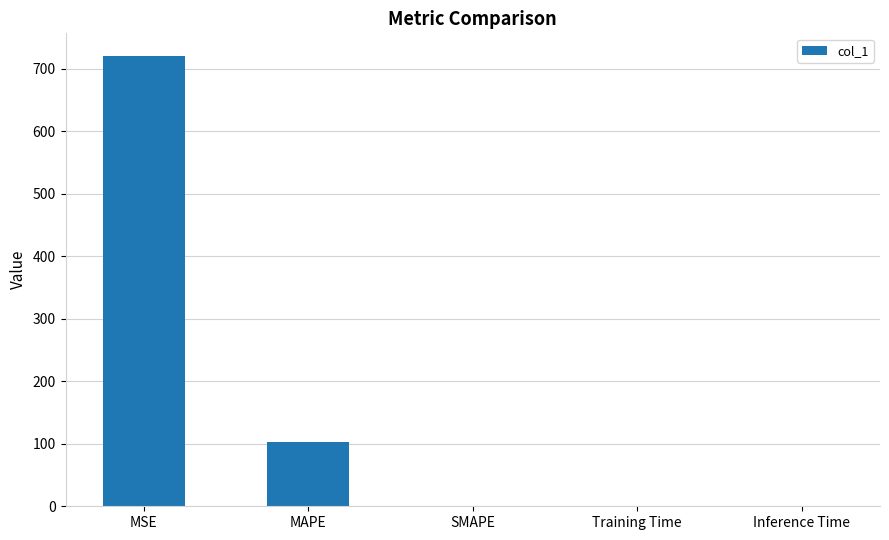

What is the sum of the values at SMAPE and MAPE?

102.8